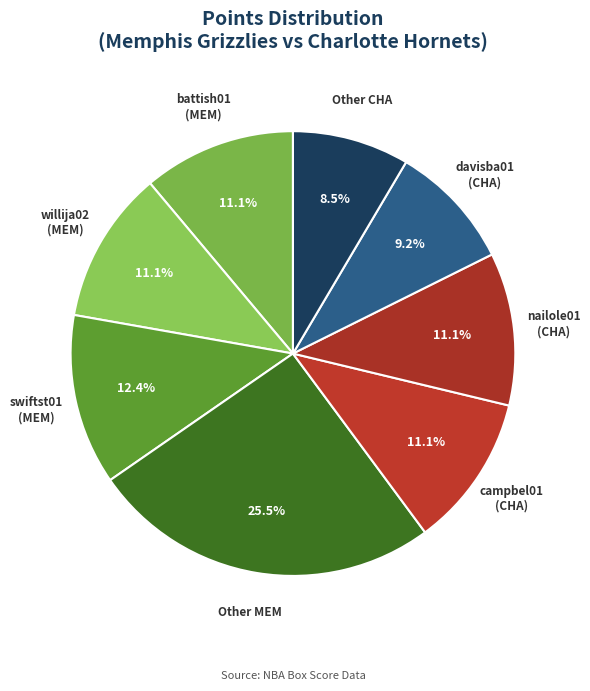

Which slice is the largest?

Other MEM